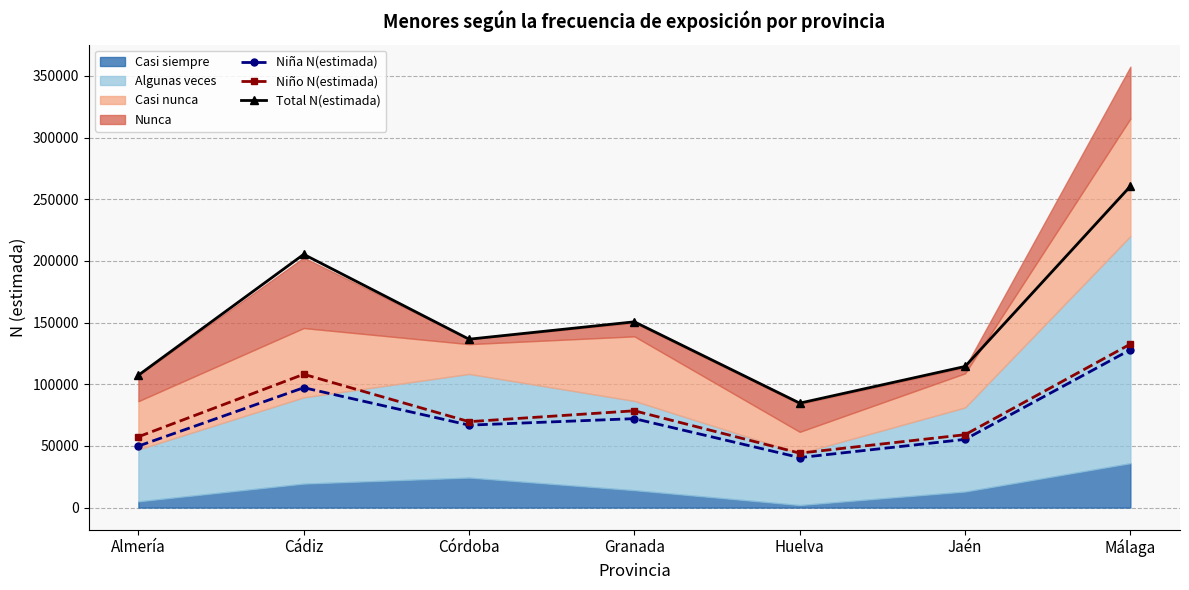

At which label is Niña N(estimada) closest to 84279?

Granada